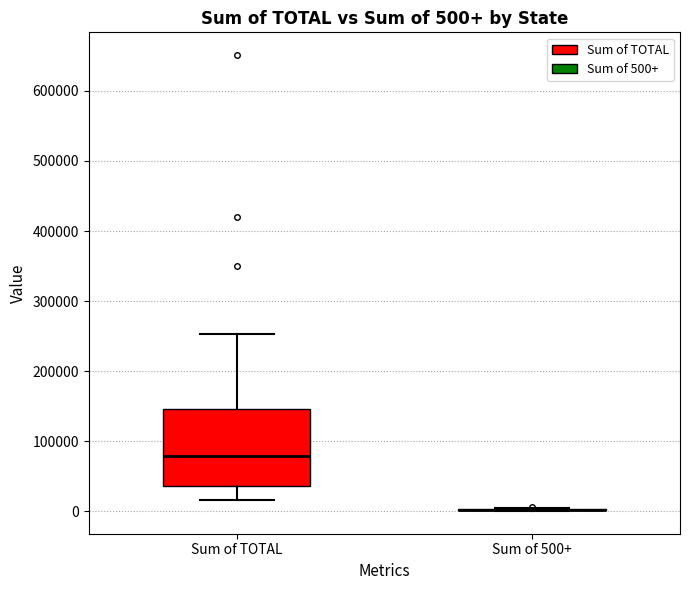

Comparing the boxes themselves (not the whiskers), which one is the tallest?

Sum of TOTAL